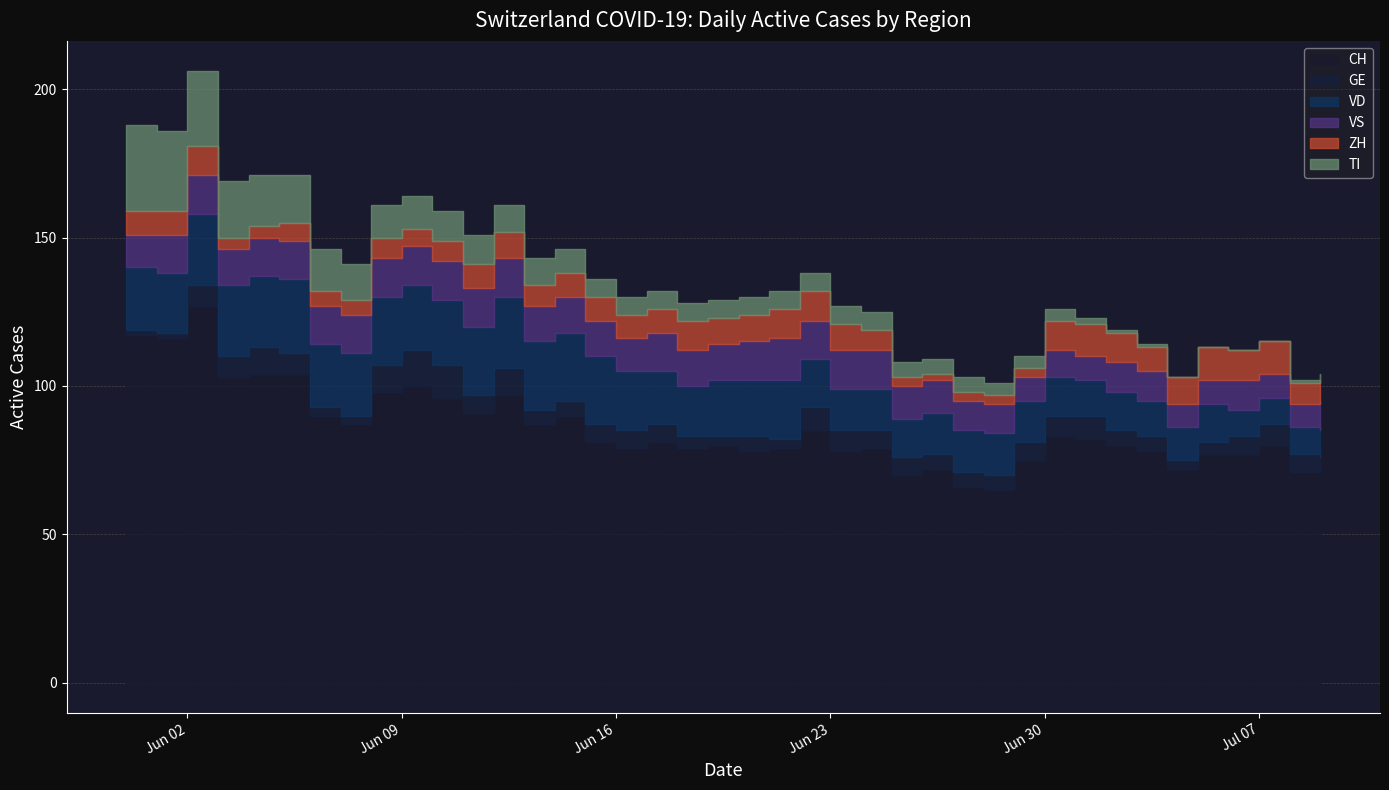

What is the value of the VS point at the 4th from the left?

12